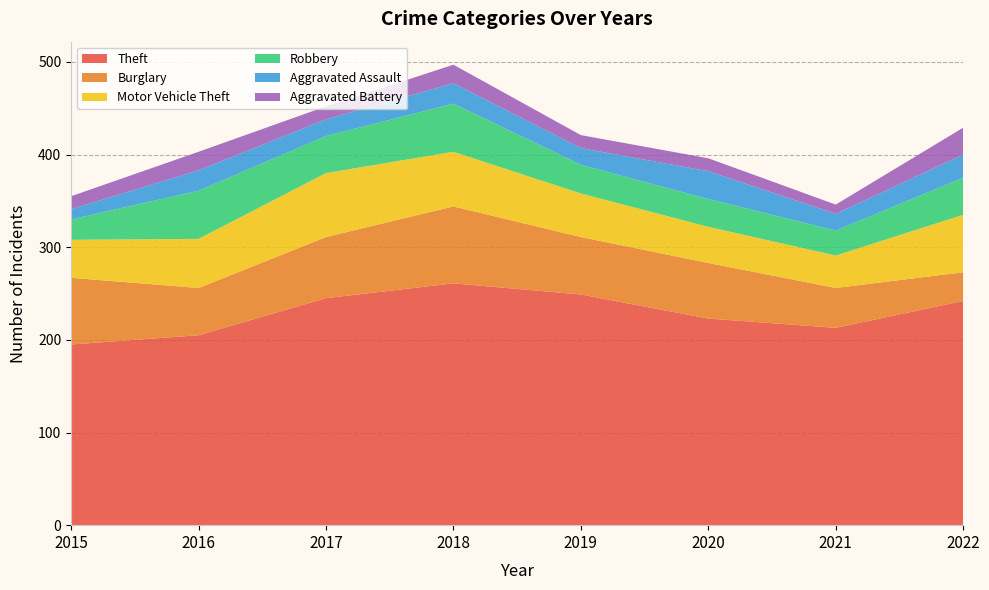

Reading left to right, transcribe all the data shown in this chart.

Theft: 2015=195	2016=205	2017=245	2018=261	2019=249	2020=223	2021=213	2022=242
Burglary: 2015=72	2016=51	2017=66	2018=83	2019=62	2020=60	2021=43	2022=31
Motor Vehicle Theft: 2015=41	2016=53	2017=69	2018=59	2019=47	2020=39	2021=35	2022=62
Robbery: 2015=22	2016=52	2017=40	2018=52	2019=31	2020=30	2021=27	2022=40
Aggravated Assault: 2015=11	2016=22	2017=18	2018=22	2019=18	2020=30	2021=18	2022=25
Aggravated Battery: 2015=14	2016=20	2017=14	2018=20	2019=14	2020=14	2021=10	2022=29